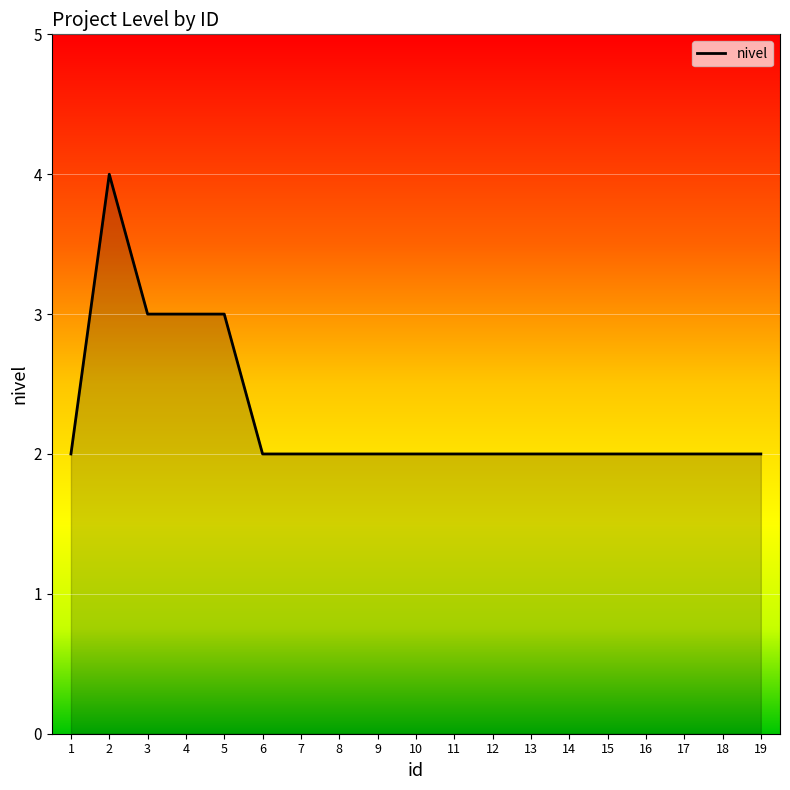

What is the difference between the second highest and second lowest values?

1